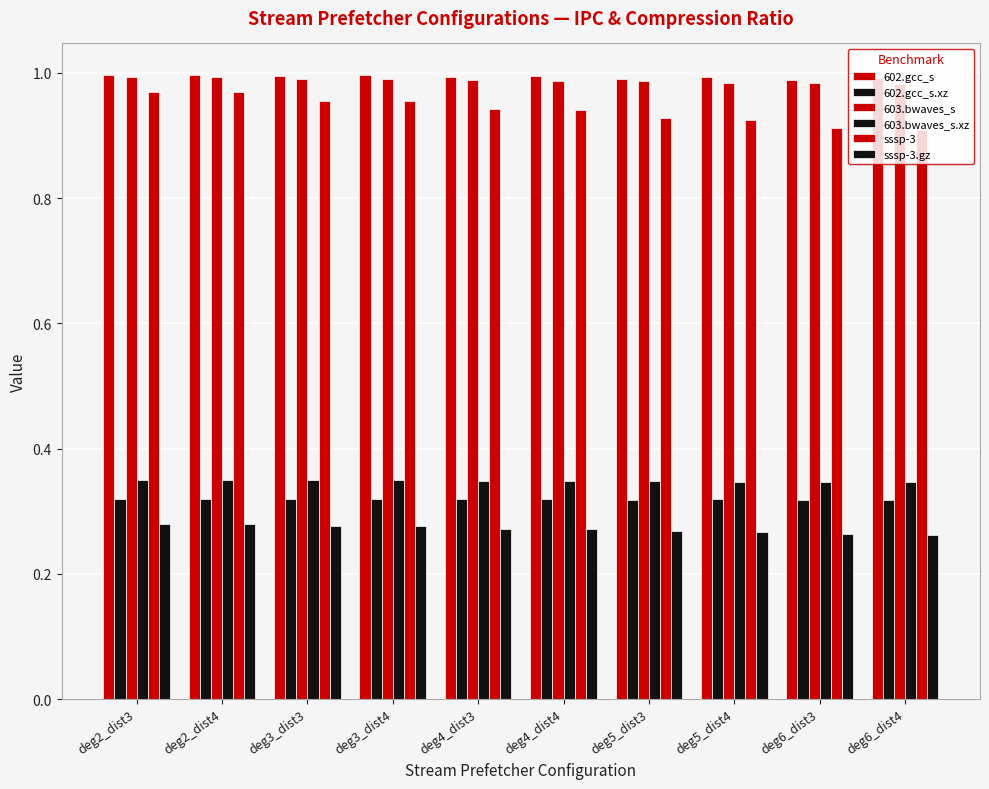

How many groups of bars are there?

10